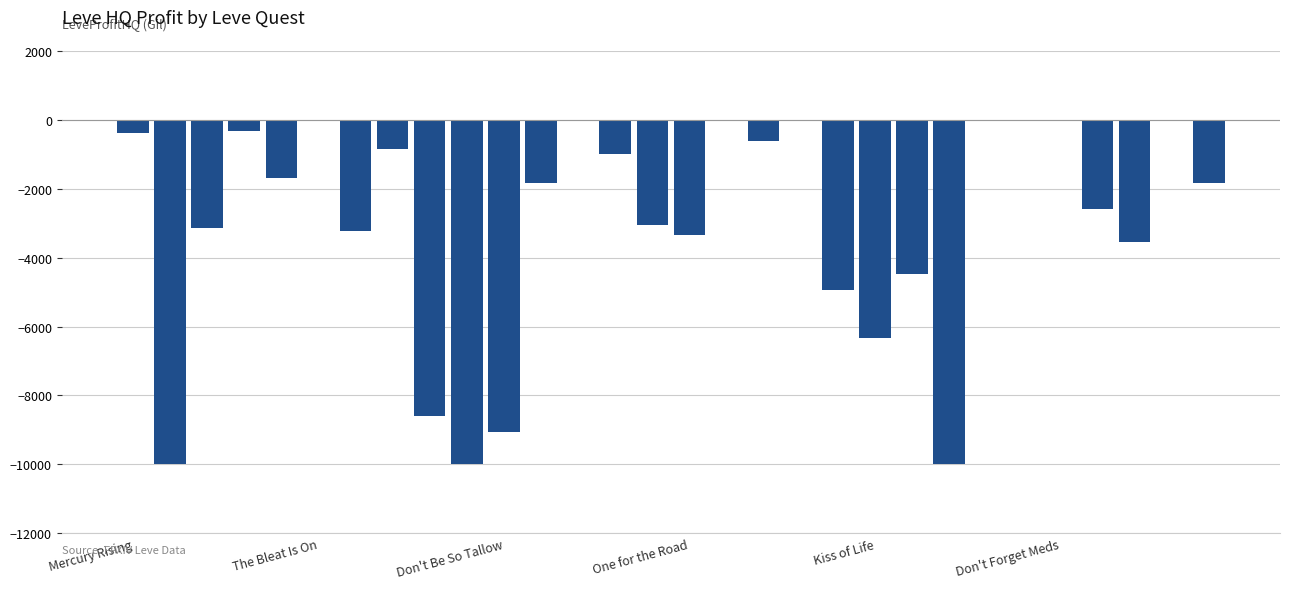

Count the number of categories in the chart.

30